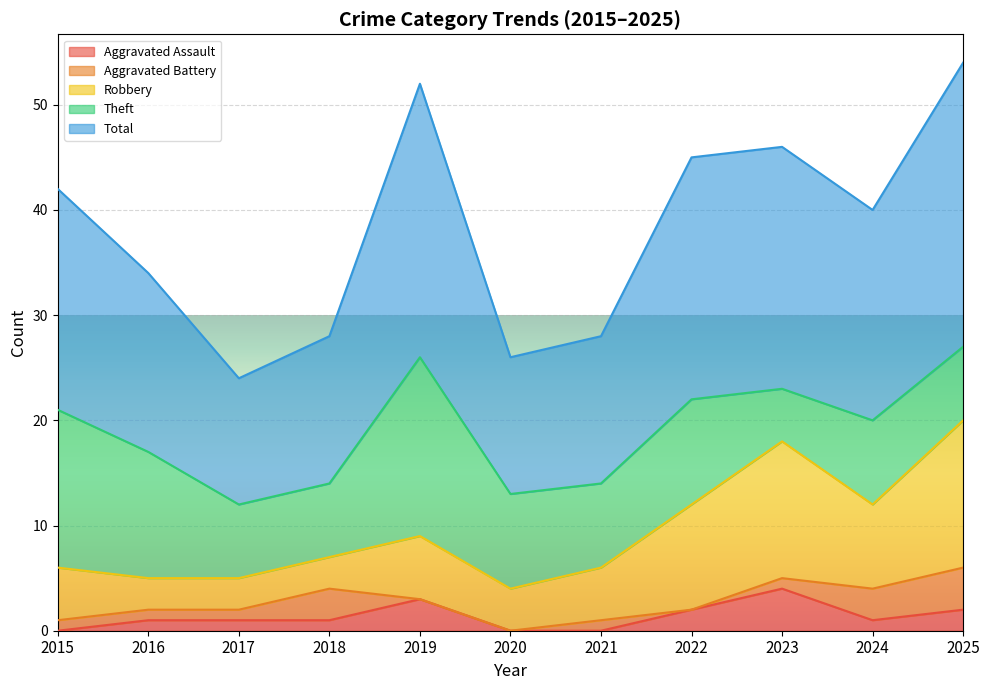

Reading left to right, extract all data points from this chart.

Aggravated Assault: 0	1	1	1	3	0	0	2	4	1	2
Aggravated Battery: 1	1	1	3	0	0	1	0	1	3	4
Robbery: 5	3	3	3	6	4	5	10	13	8	14
Theft: 15	12	7	7	17	9	8	10	5	8	7
Total: 21	17	12	14	26	13	14	23	23	20	27